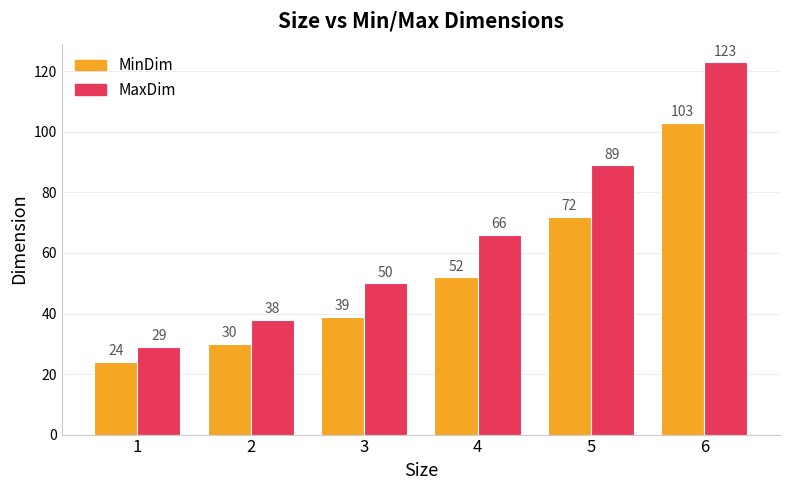

How many distinct data groups are displayed?

2